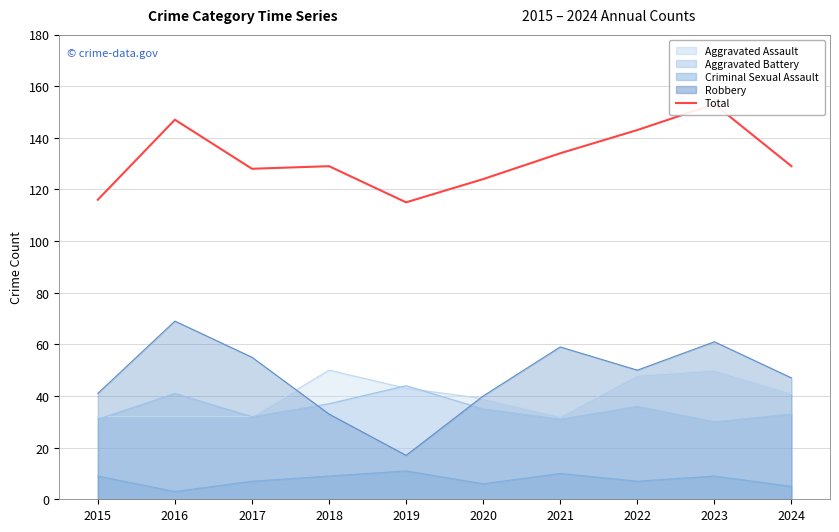

What is the difference between the maximum and minimum values?

38